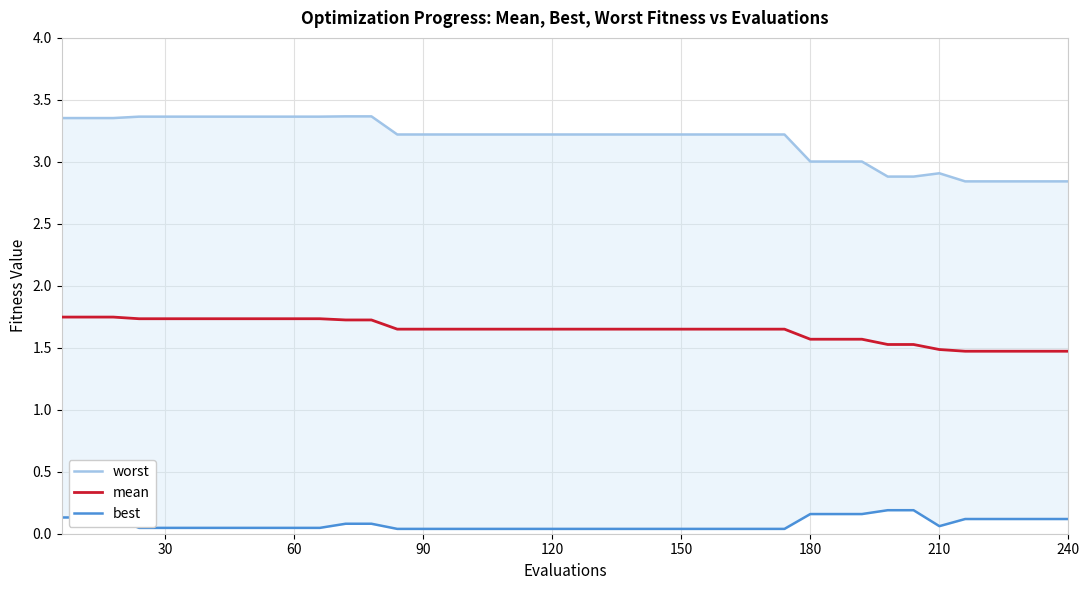

What is the lowest value of the mean series?

1.5